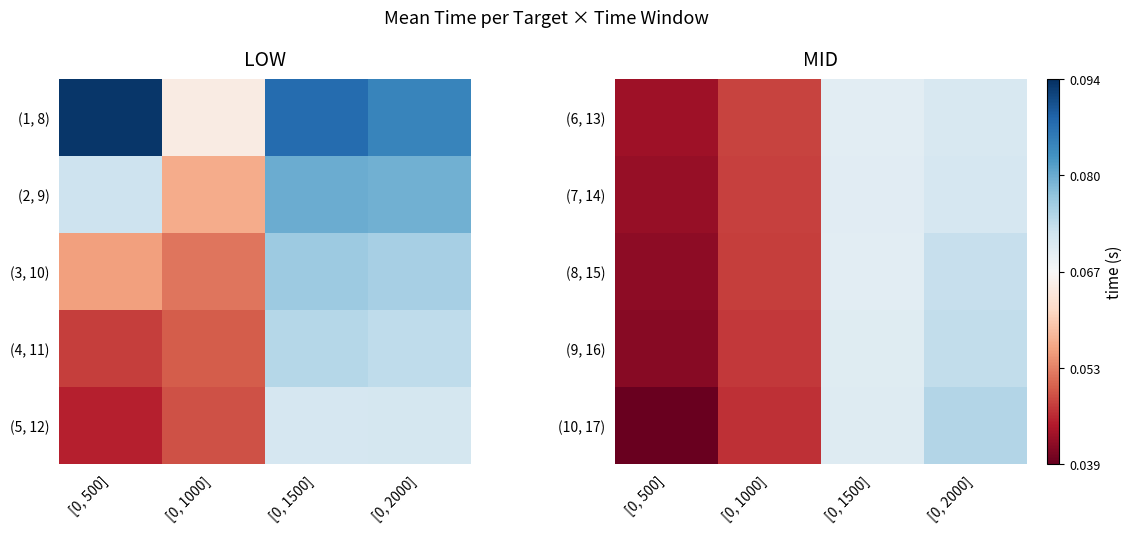

True or false: (7, 14) has a value of 0.0 at [0, 2000].

False